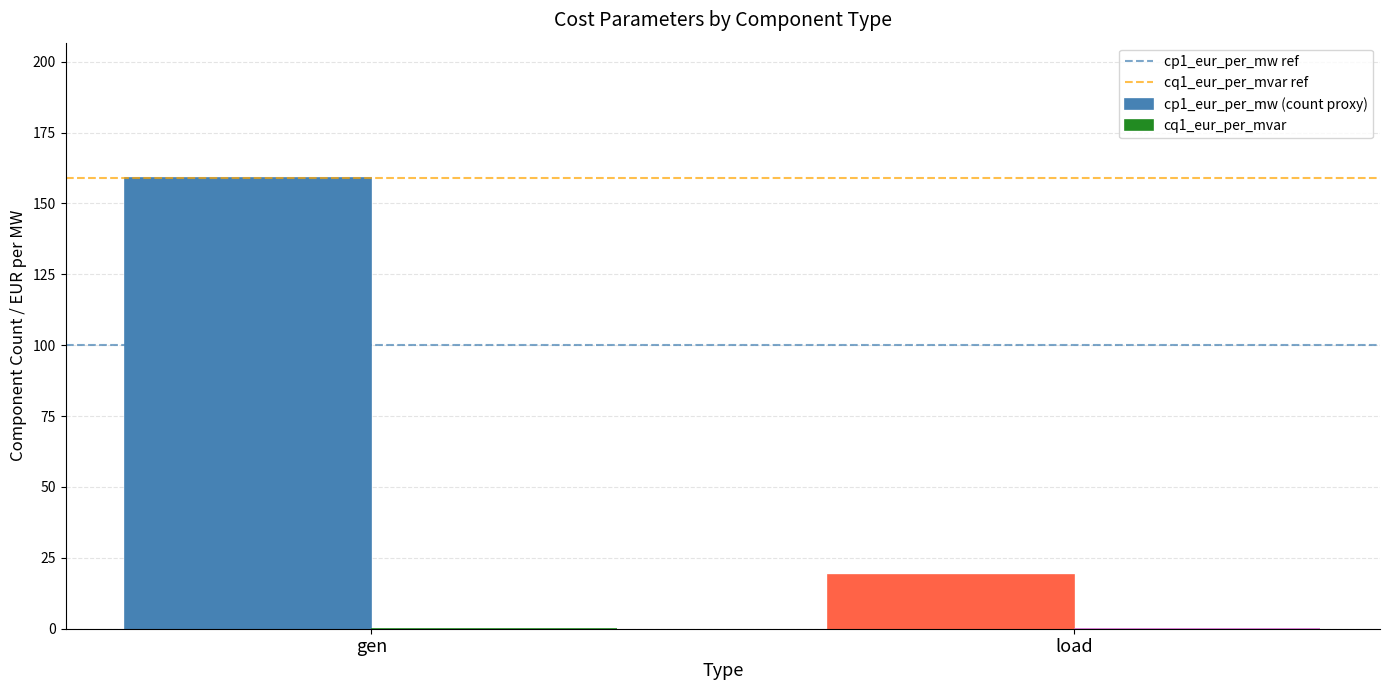

What is the change in value from gen to load?

-140